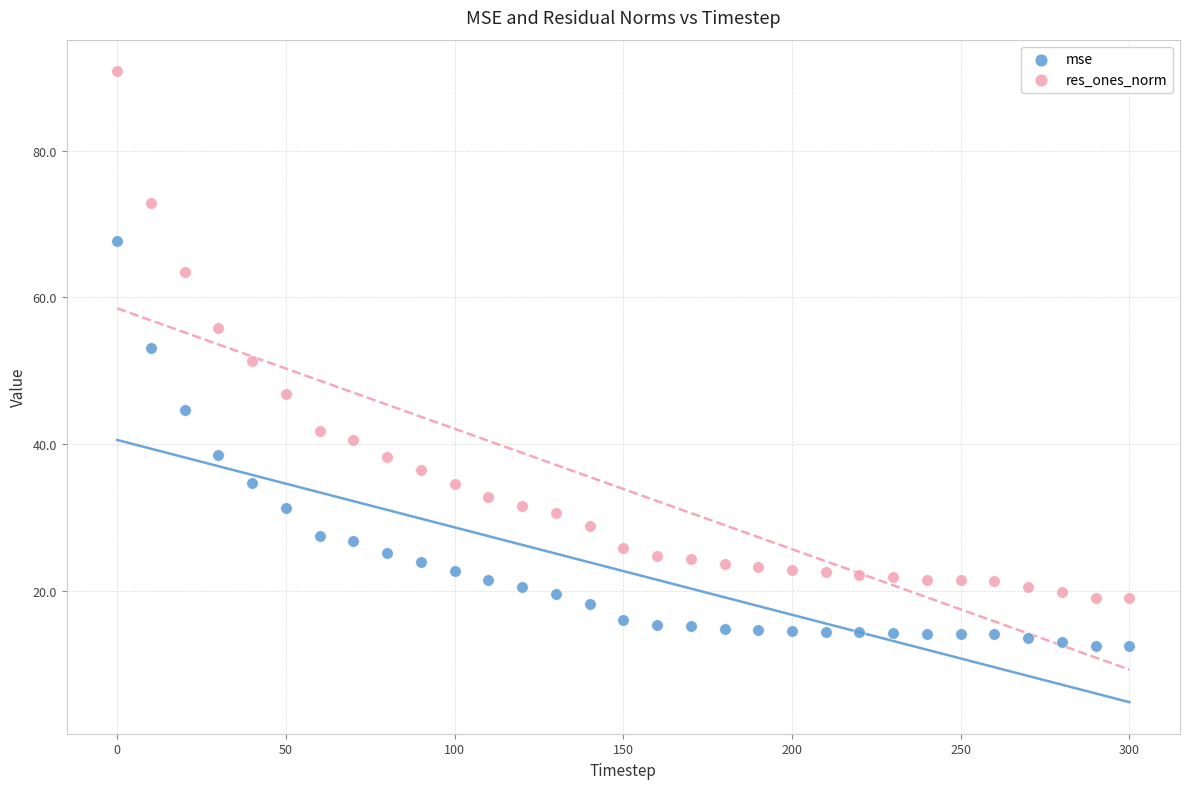

Which series reaches the minimum Y coordinate?

mse